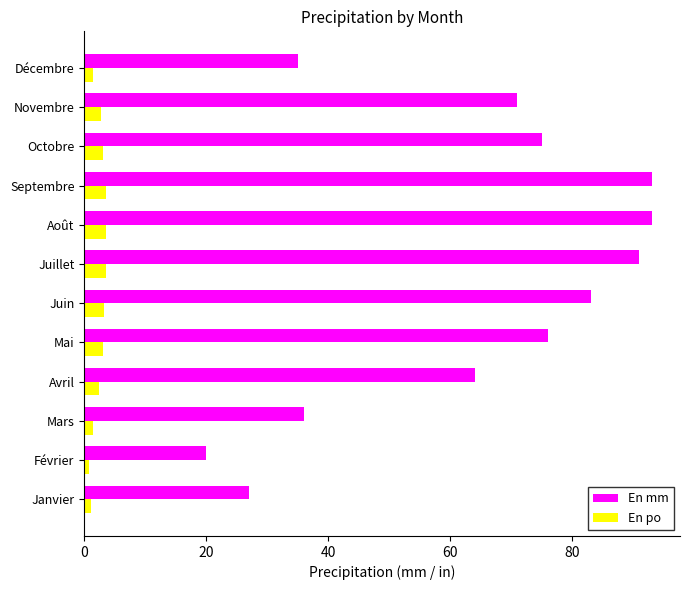

Count the number of categories in the chart.

12